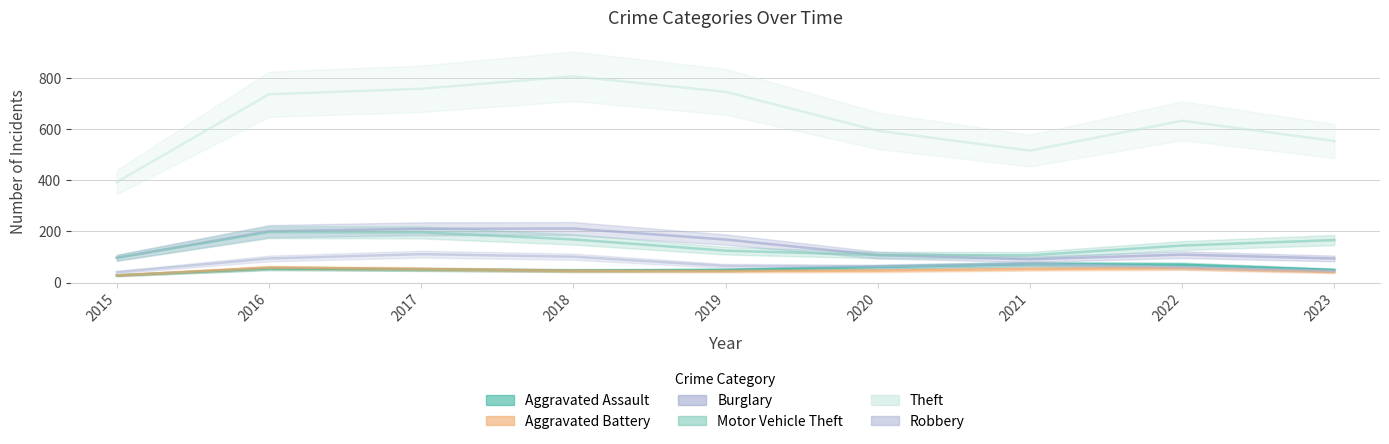

Count the number of categories in the chart.

9